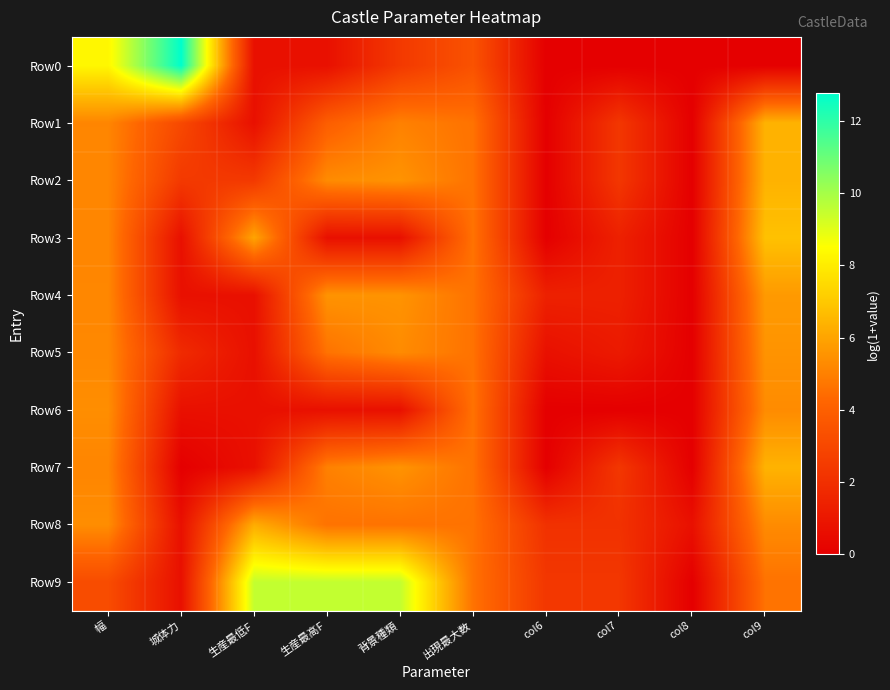

Count the number of categories in the chart.

10